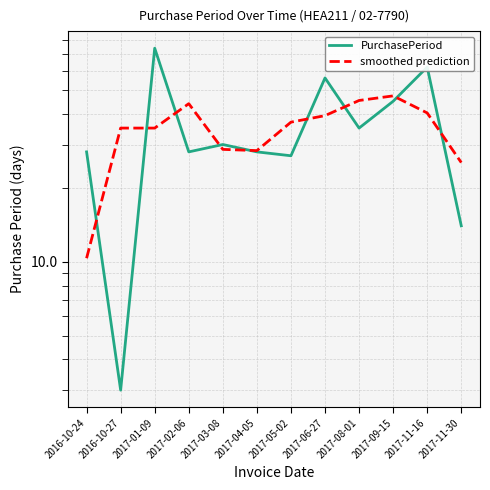

In PurchasePeriod, how many points are lower than both neighbors (excluding endpoints)?

4